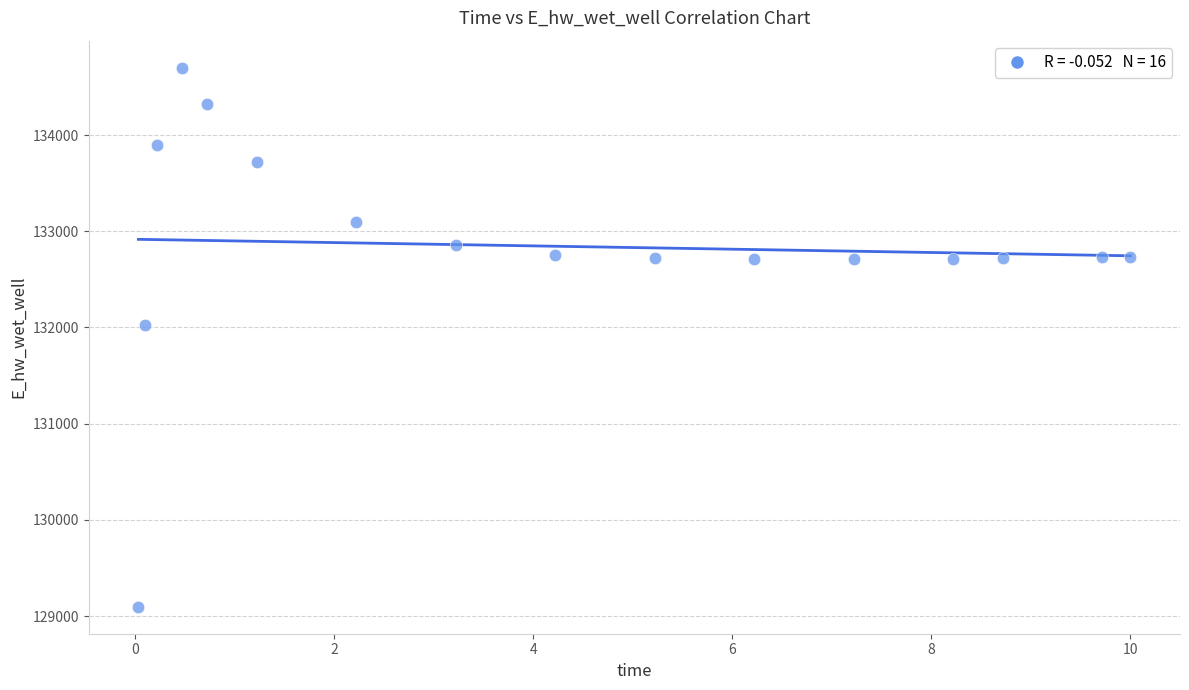

What is the range of Y values (max minus min)?

5603.6